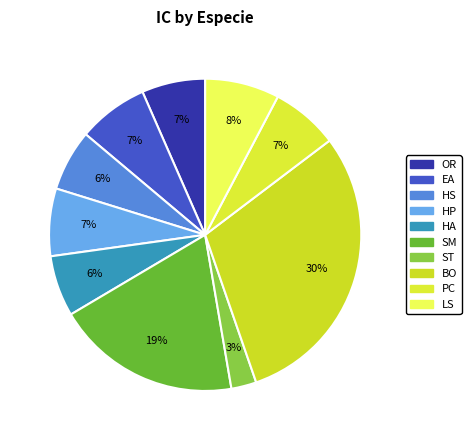

Is there any slice that represents more than half of the pie?

No